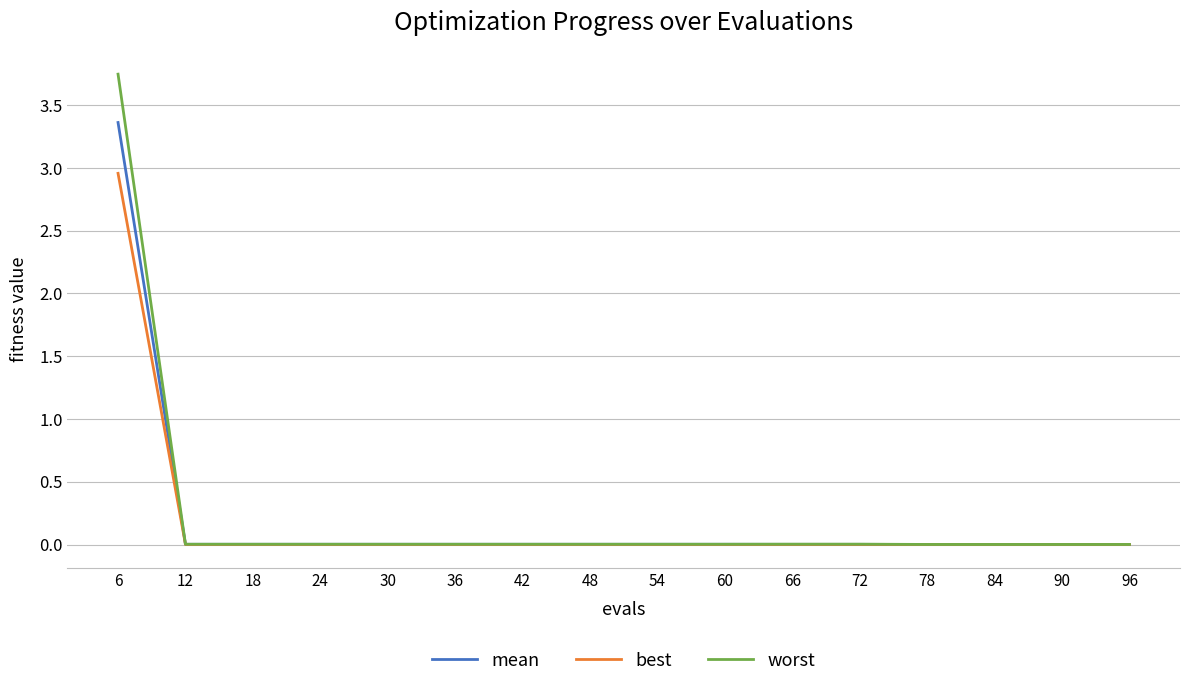

At which category is the sum across all series the highest?

6